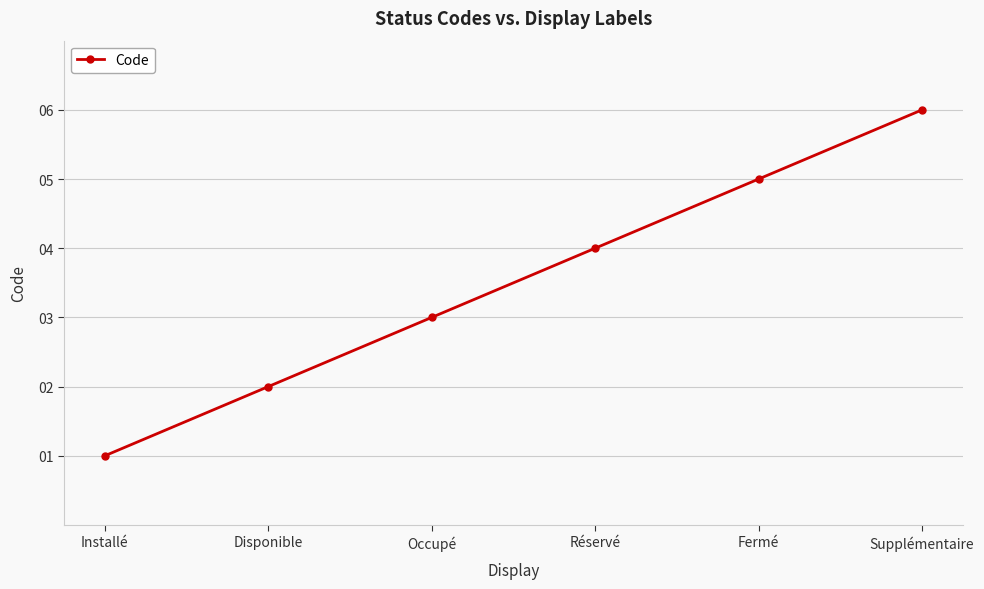

What position from the right is Fermé?

2